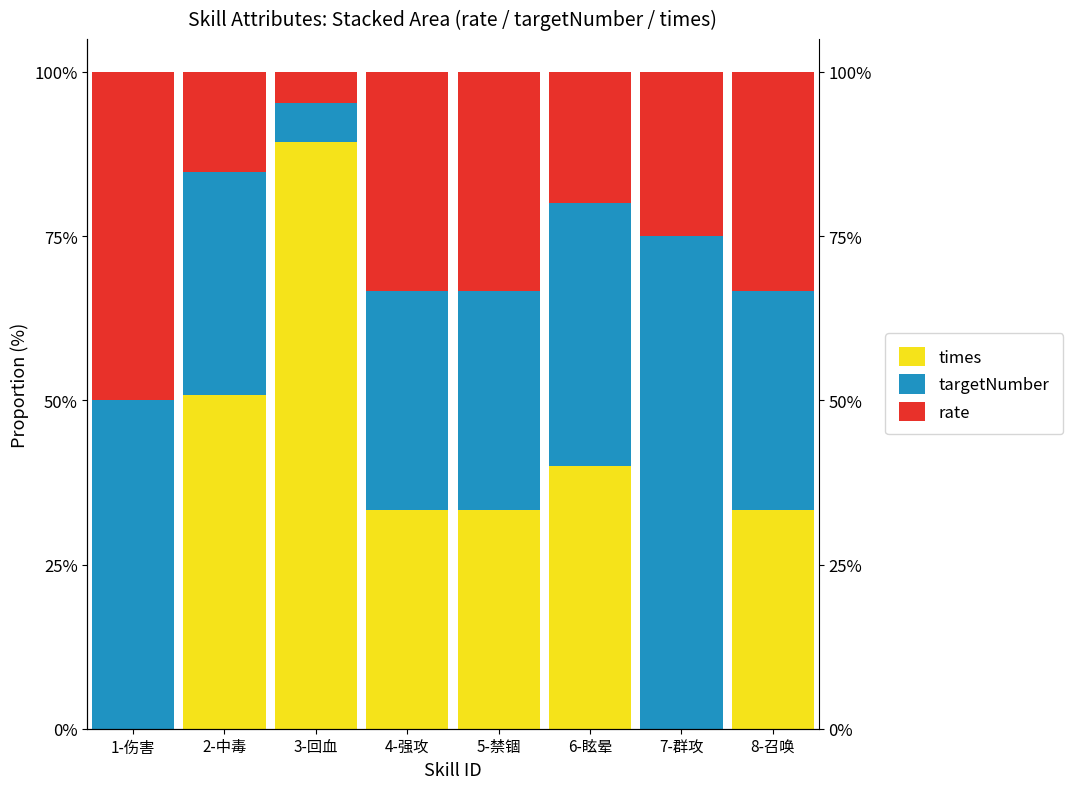

What are all the series names shown in the legend?

times, targetNumber, rate